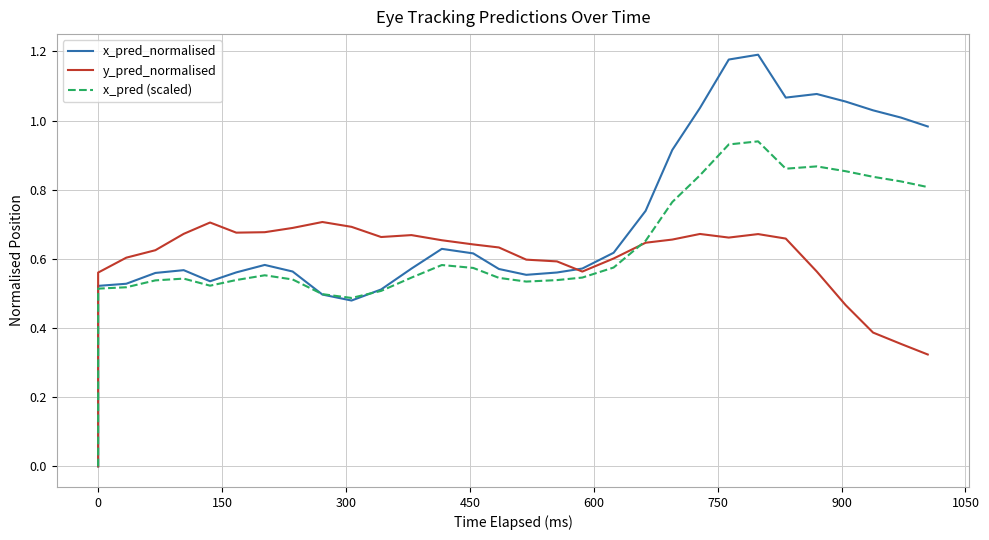

Reading left to right, extract all data points from this chart.

x_pred_normalised: 0.0	0.5	0.5	0.6	0.6	0.5	0.6	0.6	0.6	0.5	0.5	0.5	0.6	0.6	0.6	0.6	0.6	0.6	0.6	0.6	0.7	0.9	1.0	1.2	1.2	1.1	1.1	1.1	1.0	1.0	1.0
y_pred_normalised: 0.0	0.6	0.6	0.6	0.7	0.7	0.7	0.7	0.7	0.7	0.7	0.7	0.7	0.7	0.6	0.6	0.6	0.6	0.6	0.6	0.6	0.7	0.7	0.7	0.7	0.7	0.6	0.5	0.4	0.4	0.3
x_pred (scaled): 0.0	0.5	0.5	0.5	0.5	0.5	0.5	0.6	0.5	0.5	0.5	0.5	0.5	0.6	0.6	0.5	0.5	0.5	0.5	0.6	0.7	0.8	0.8	0.9	0.9	0.9	0.9	0.9	0.8	0.8	0.8